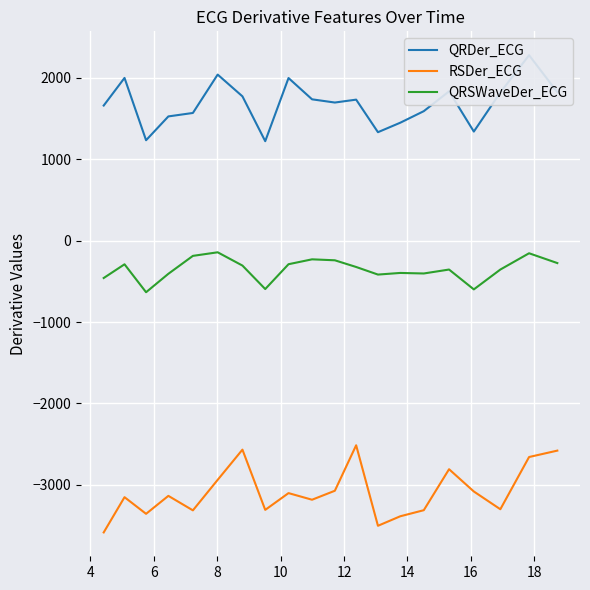

What is the maximum value shown in the chart?

2279.6